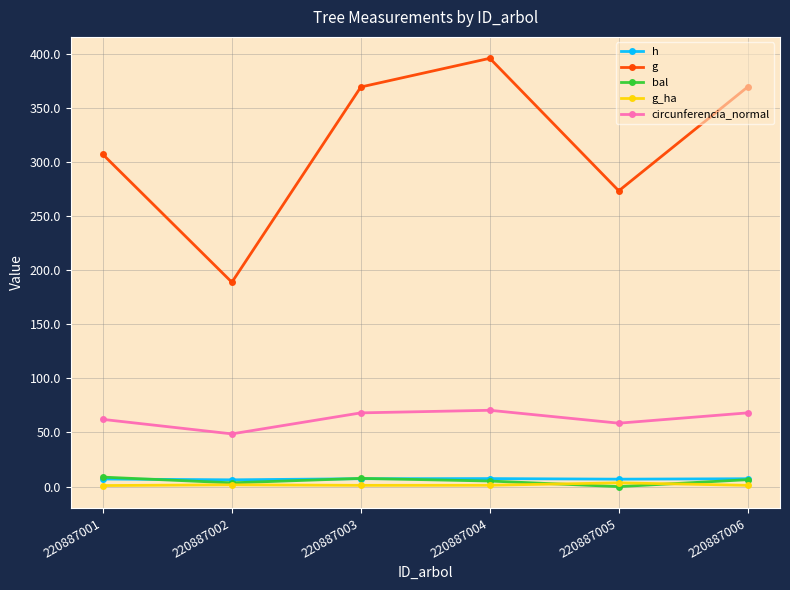

At which label does g first exceed 369?

220887003